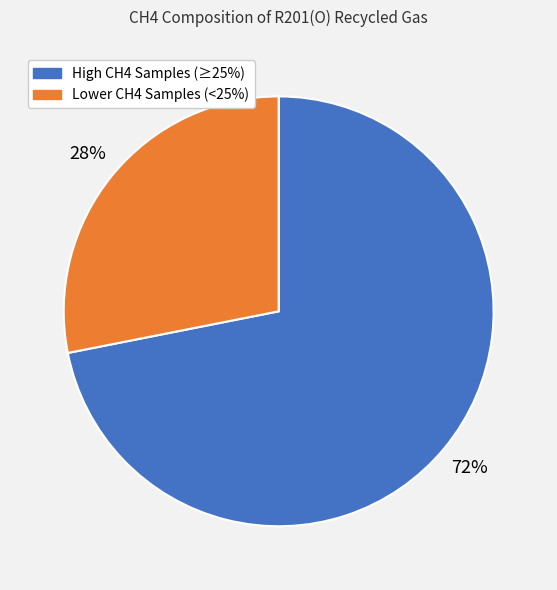

Is there a majority slice in this chart?

Yes